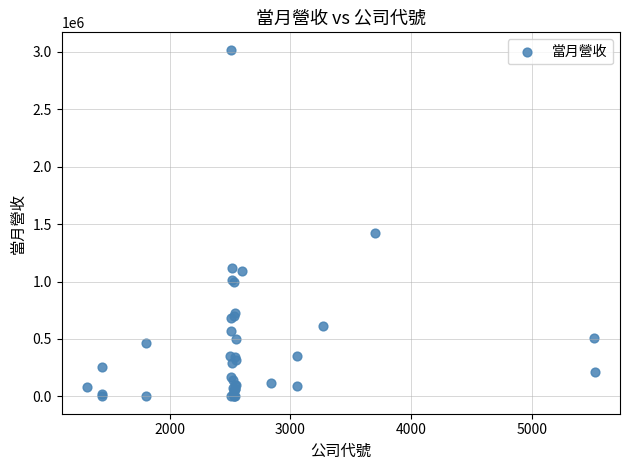

What Y value in the scatter plot is closest to 1510035?

1421626